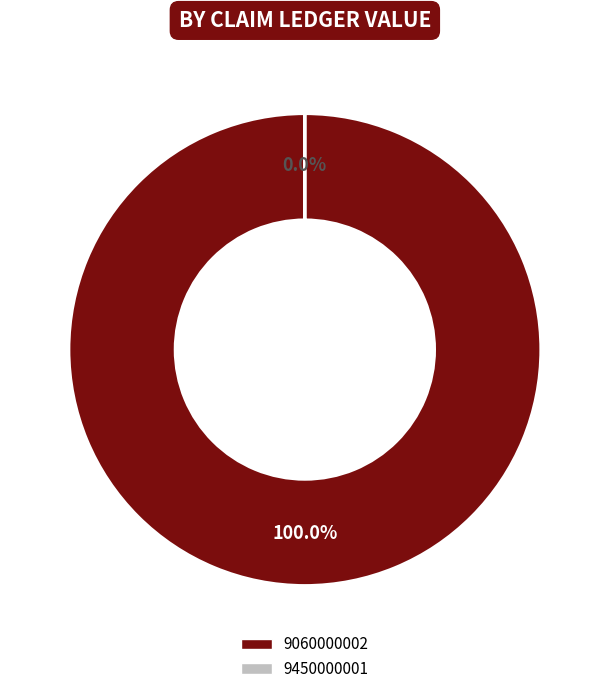

Which slice is the smallest?

9450000001